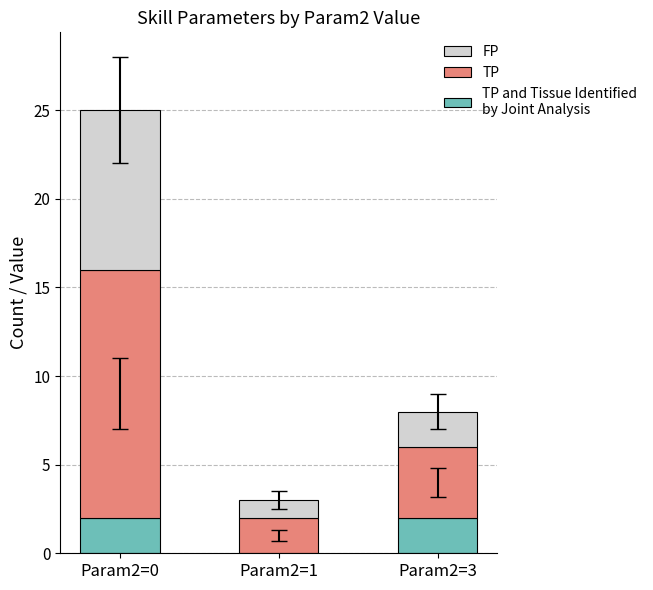

At which category is the sum across all series the highest?

Param2=0